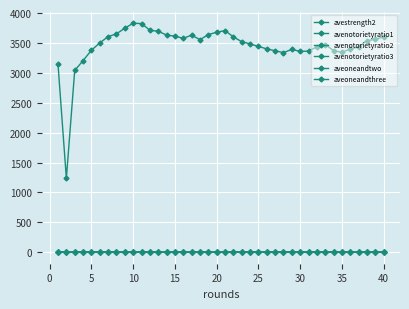

How many lines are shown in the chart?

6